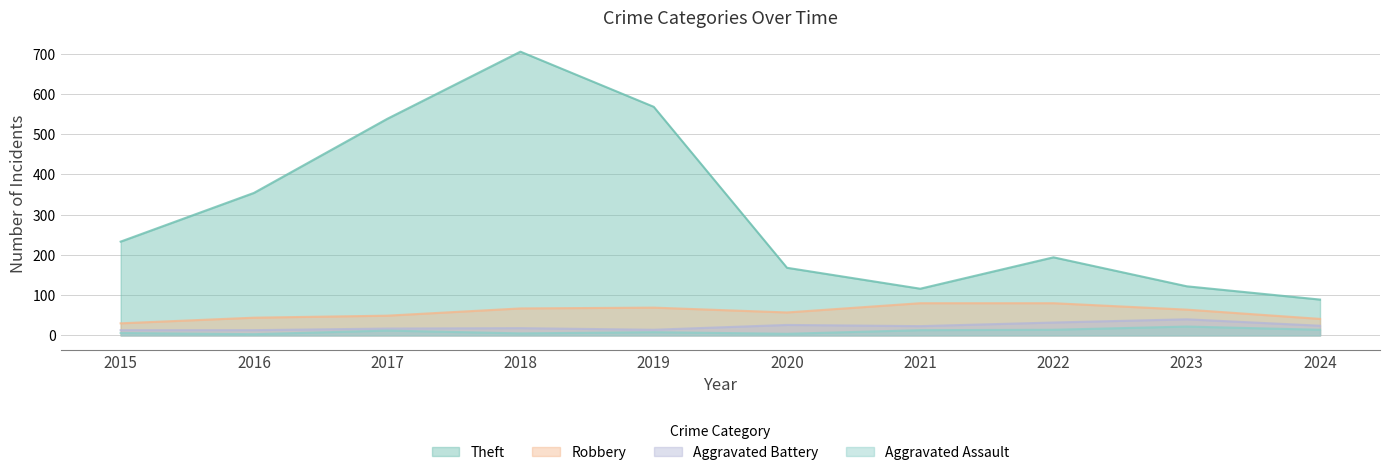

Reading right to left, what are all the values shown in this chart?

Robbery: 41	64	80	80	57	69	67	49	44	30
Aggravated Battery: 24	40	32	23	26	14	18	17	13	13
Aggravated Assault: 14	22	14	13	4	8	5	12	3	6
Theft: 89	122	194	116	168	568	705	538	354	233